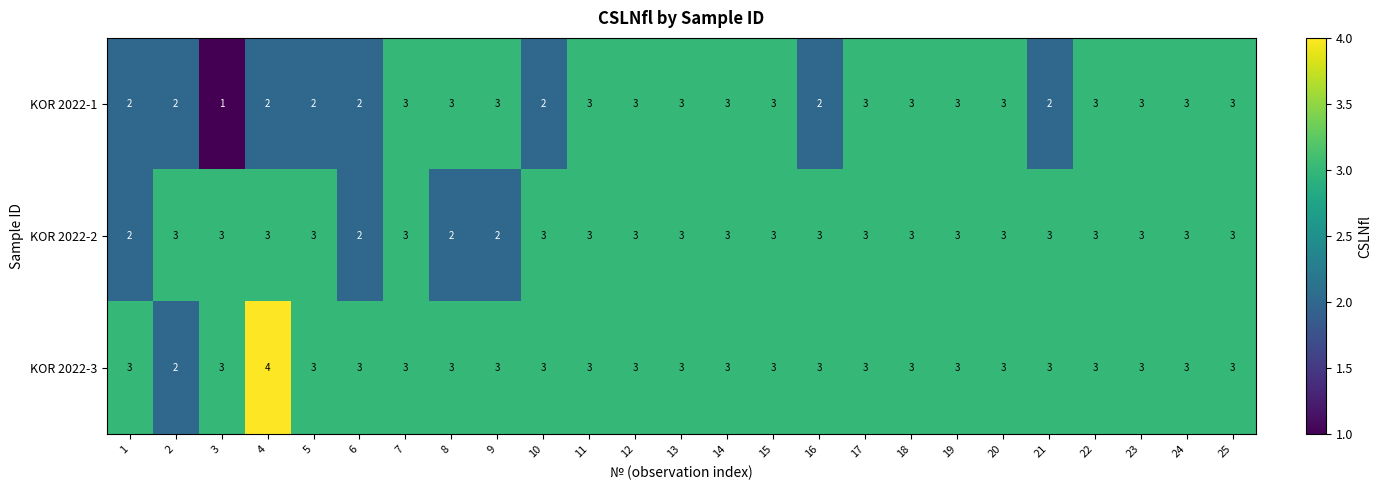

How many categories are shown in the chart?

25